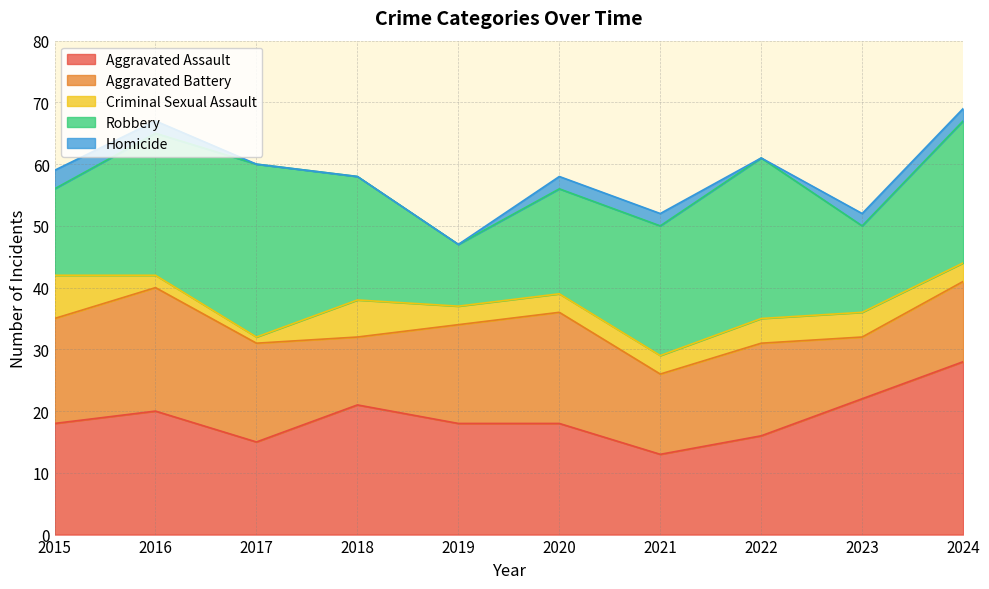

What is the difference between the highest and lowest values at 2016?

21